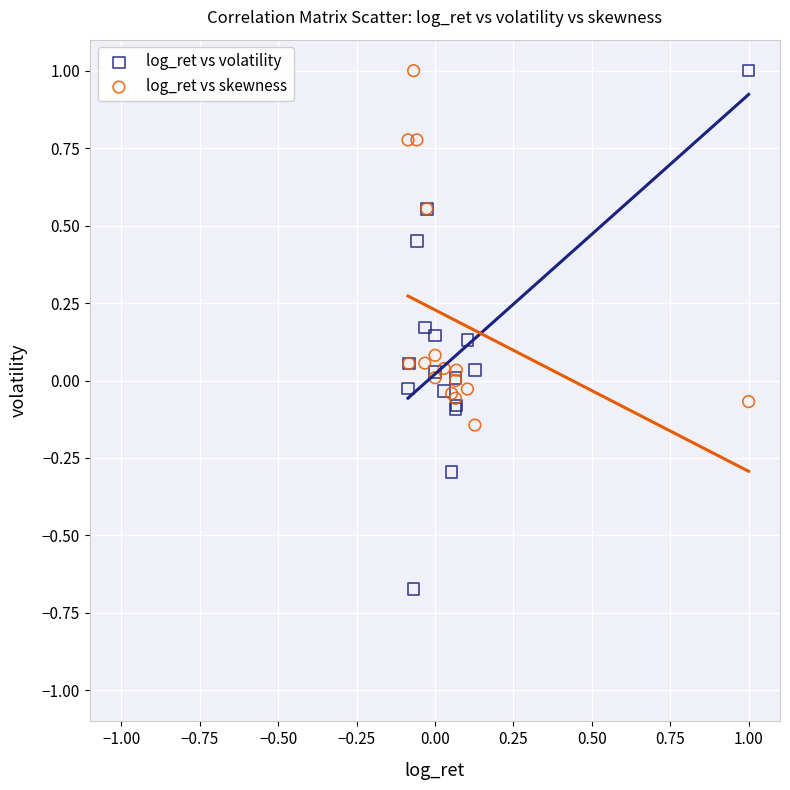

What are all the series names shown in the legend?

log_ret vs volatility, log_ret vs skewness